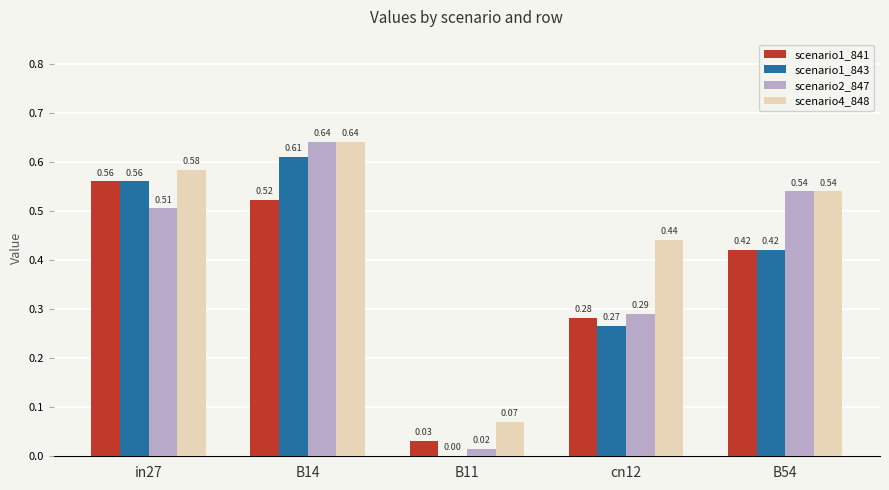

Between B11 and B54, which series saw the biggest shift?

scenario2_847